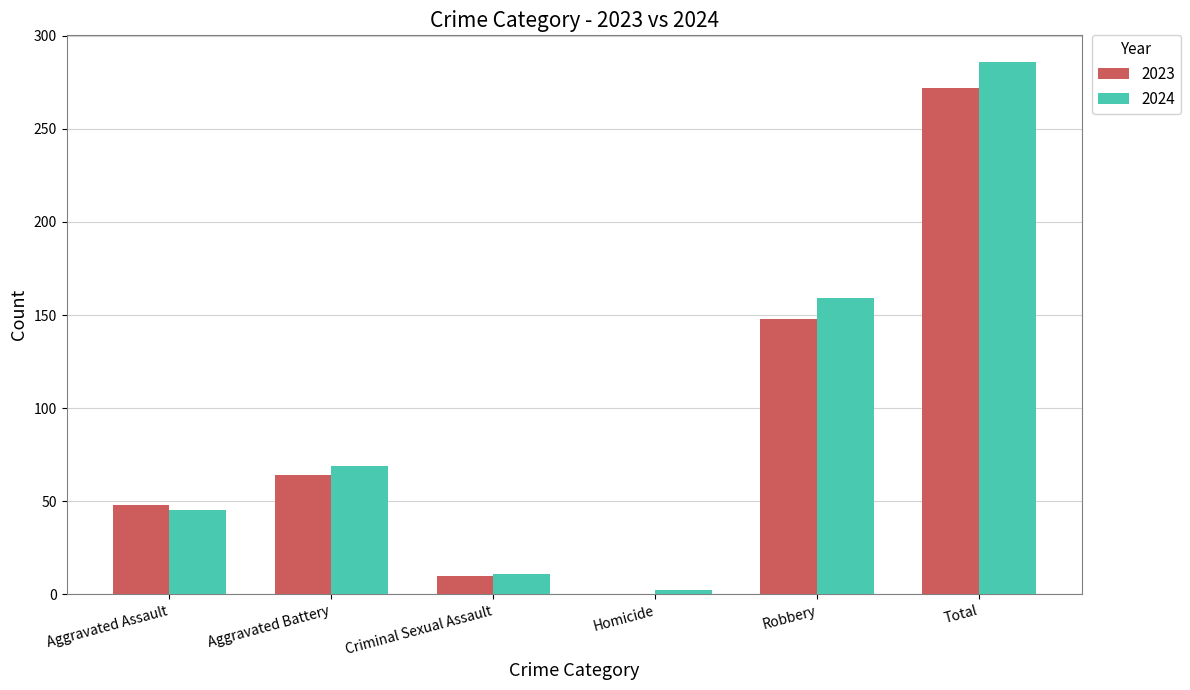

Which series changed the most between Aggravated Battery and Total?

2024